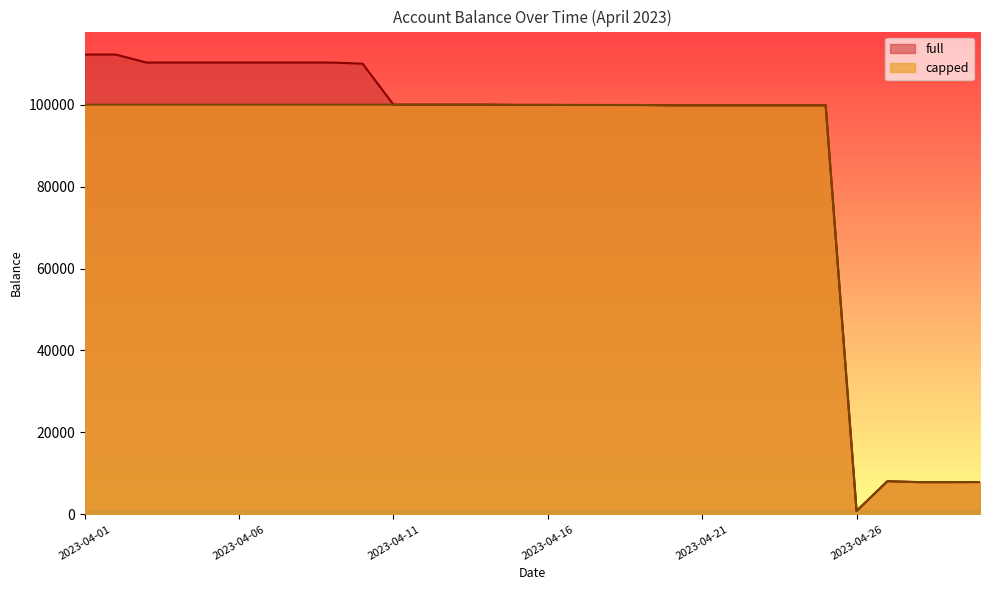

True or false: capped has more than 1 points higher than both neighbors.

True